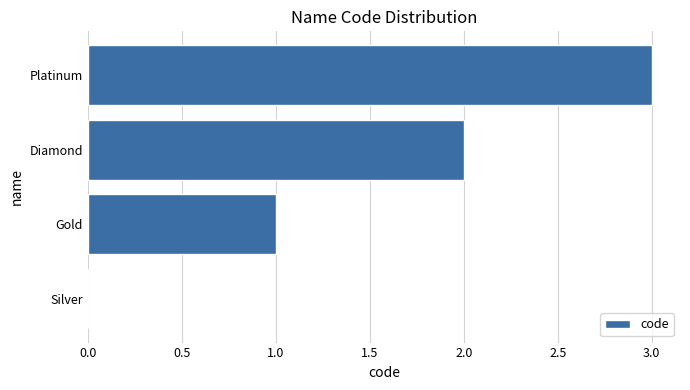

Between Diamond and Platinum, which is larger?

Platinum